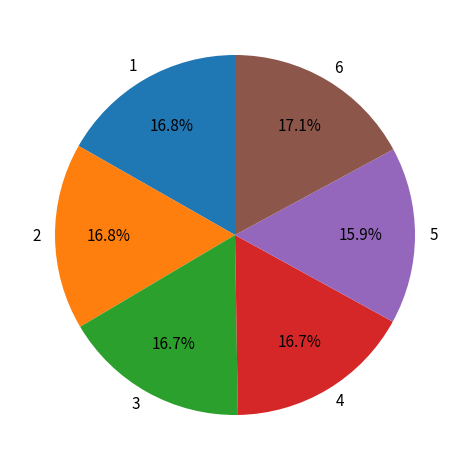

Does 3 account for over 50% of the chart?

No